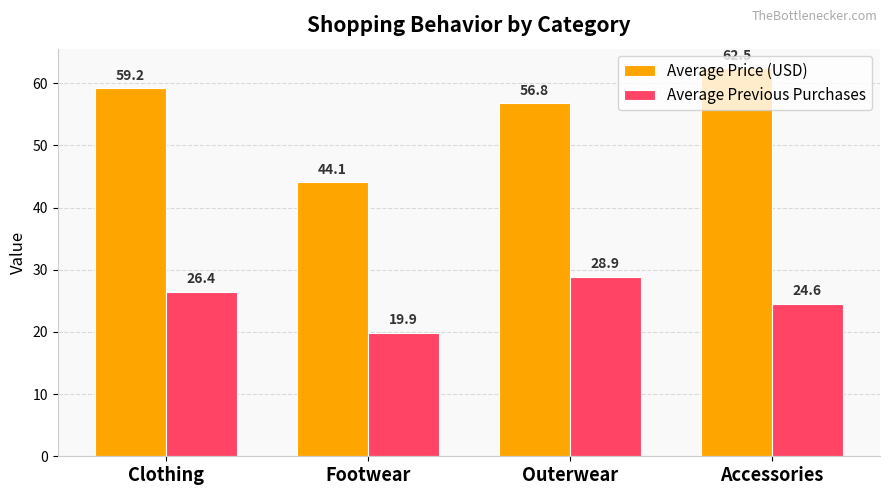

Reading left to right, what are all the values shown in this chart?

Average Price (USD): Clothing=59.2	Footwear=44.1	Outerwear=56.8	Accessories=62.5
Average Previous Purchases: Clothing=26.4	Footwear=19.9	Outerwear=28.9	Accessories=24.6